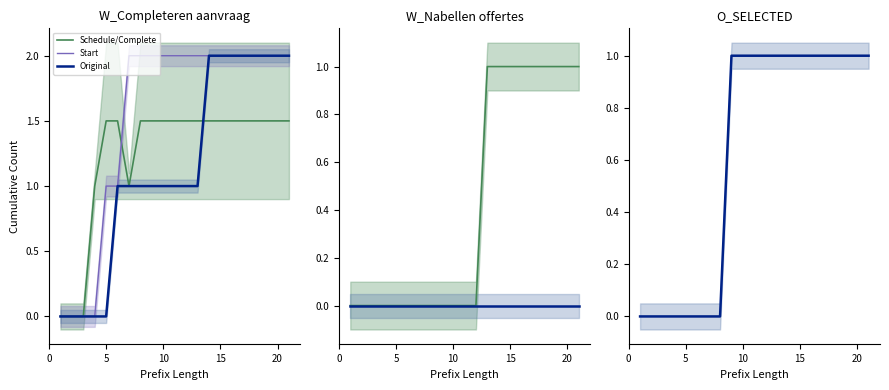

True or false: Start has more than 2 points higher than both neighbors.

False